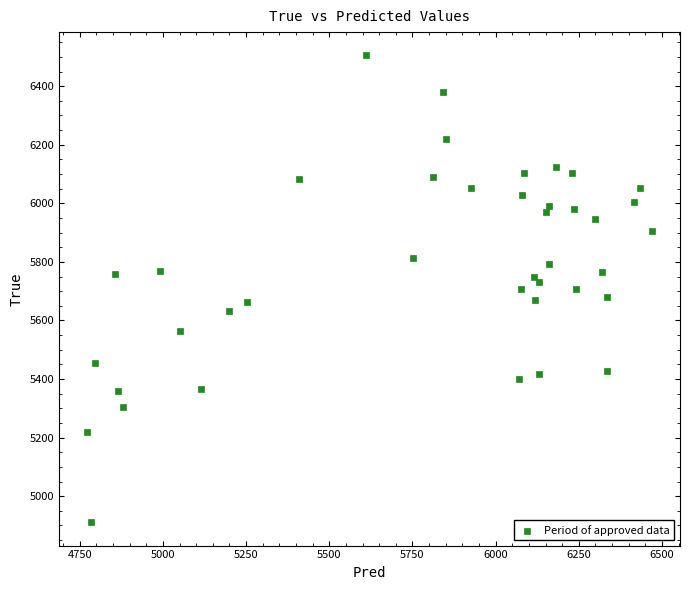

What is the range of Y values (max minus min)?

1594